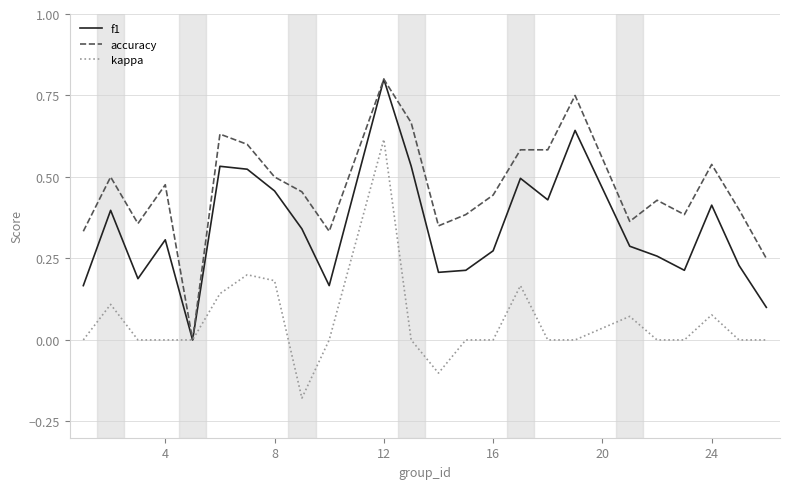

Which series has the largest total across all categories?

accuracy